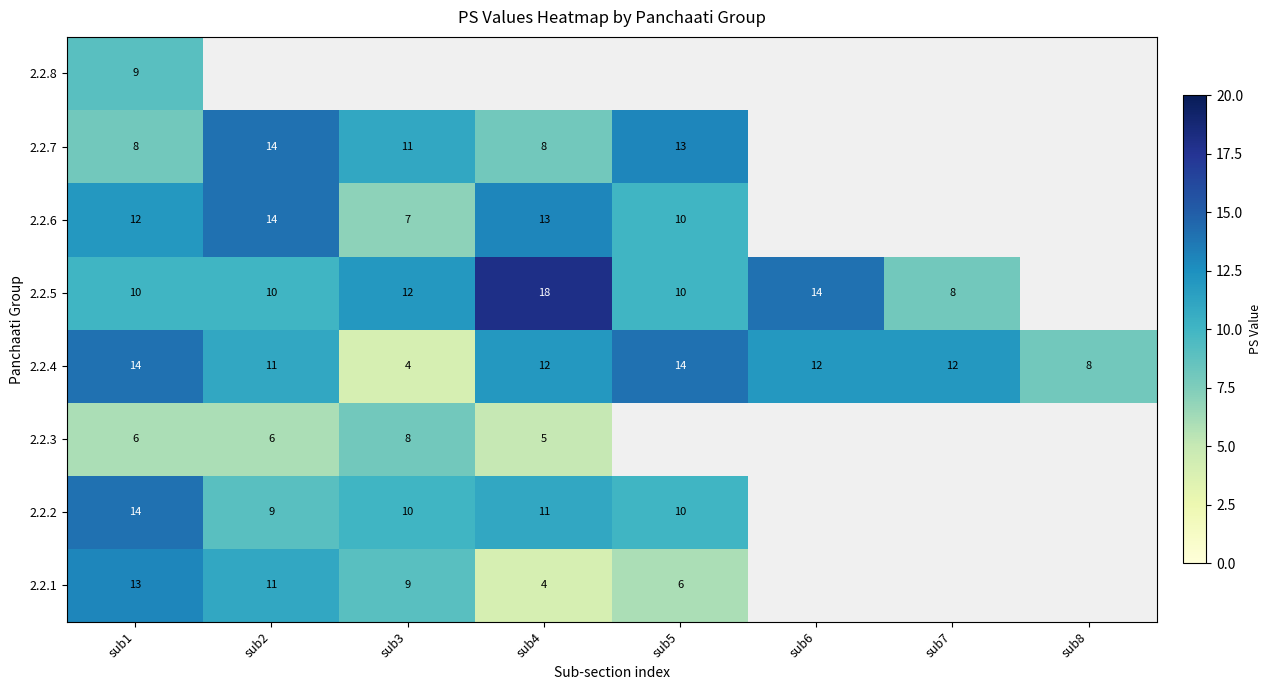

Which has a higher value, sub4 or sub2?

sub2